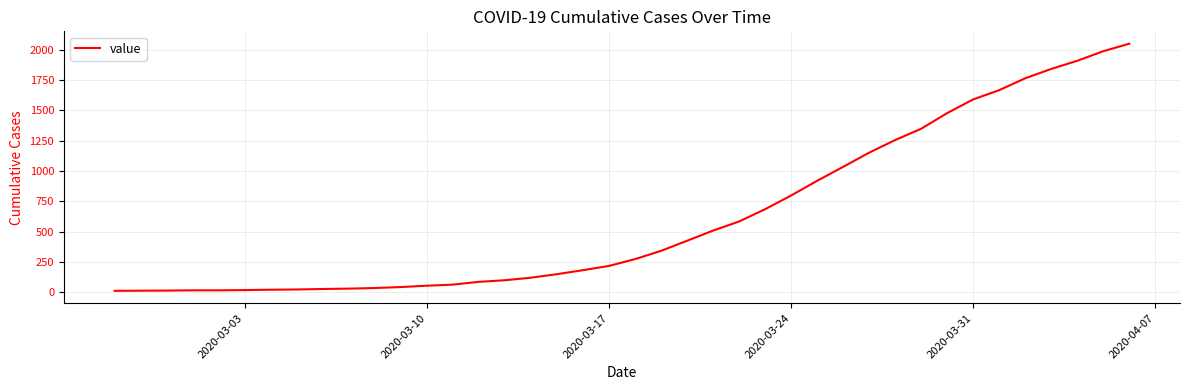

What is the greatest value displayed?

2049